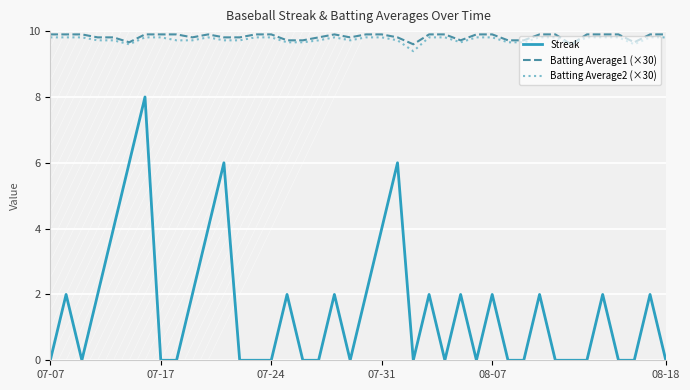

What is the greatest value displayed?

9.9